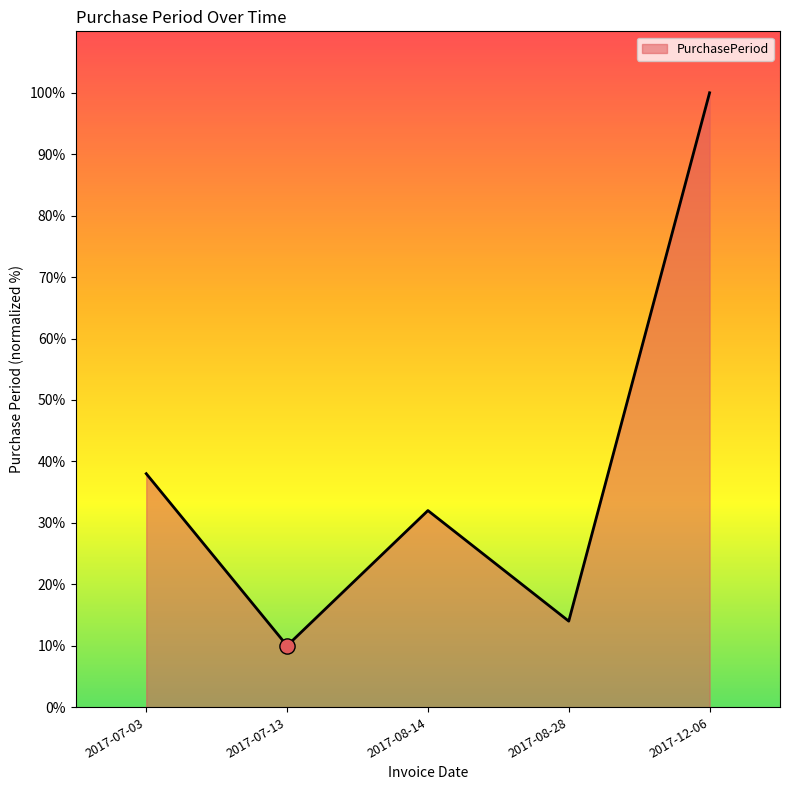

Between 2017-12-06 and 2017-08-28, which is larger?

2017-12-06